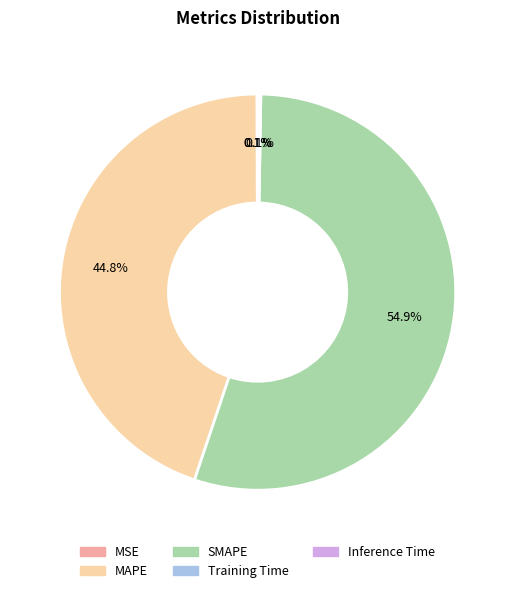

Does SMAPE account for over 50% of the chart?

Yes